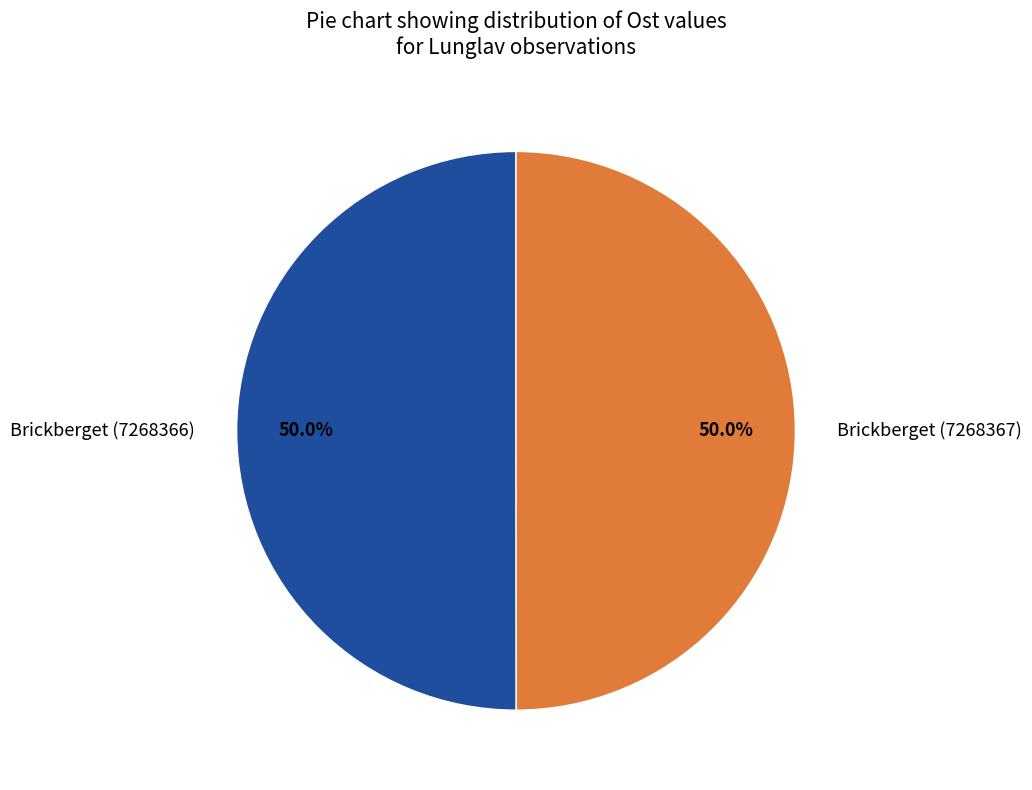

Is the sum of Brickberget (7268367) and Brickberget (7268366) greater than half?

Yes